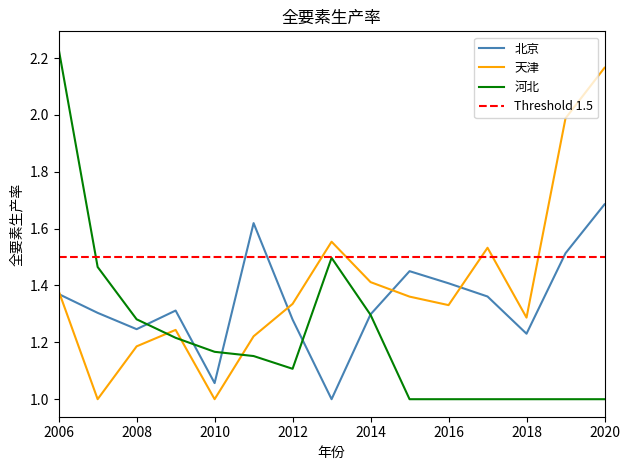

What is the difference between the maximum and minimum values in the 河北 series?

1.2